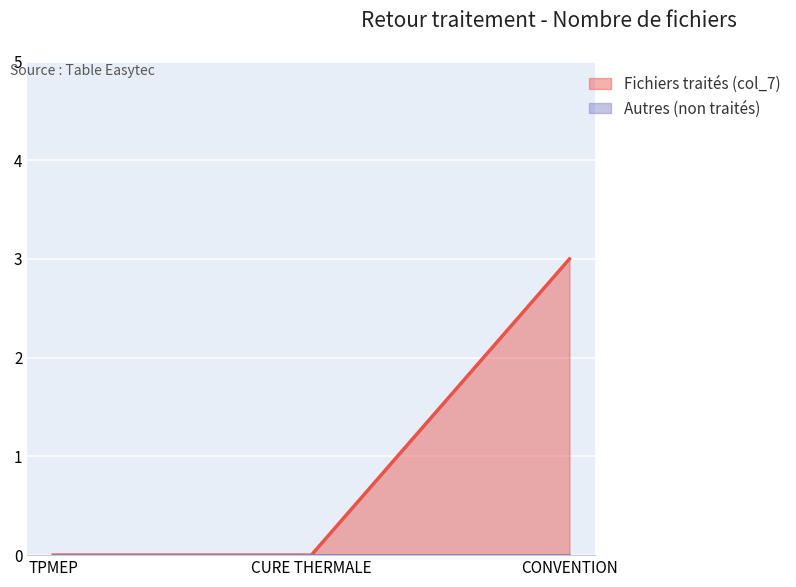

At which category is the sum across all series the highest?

CONVENTION